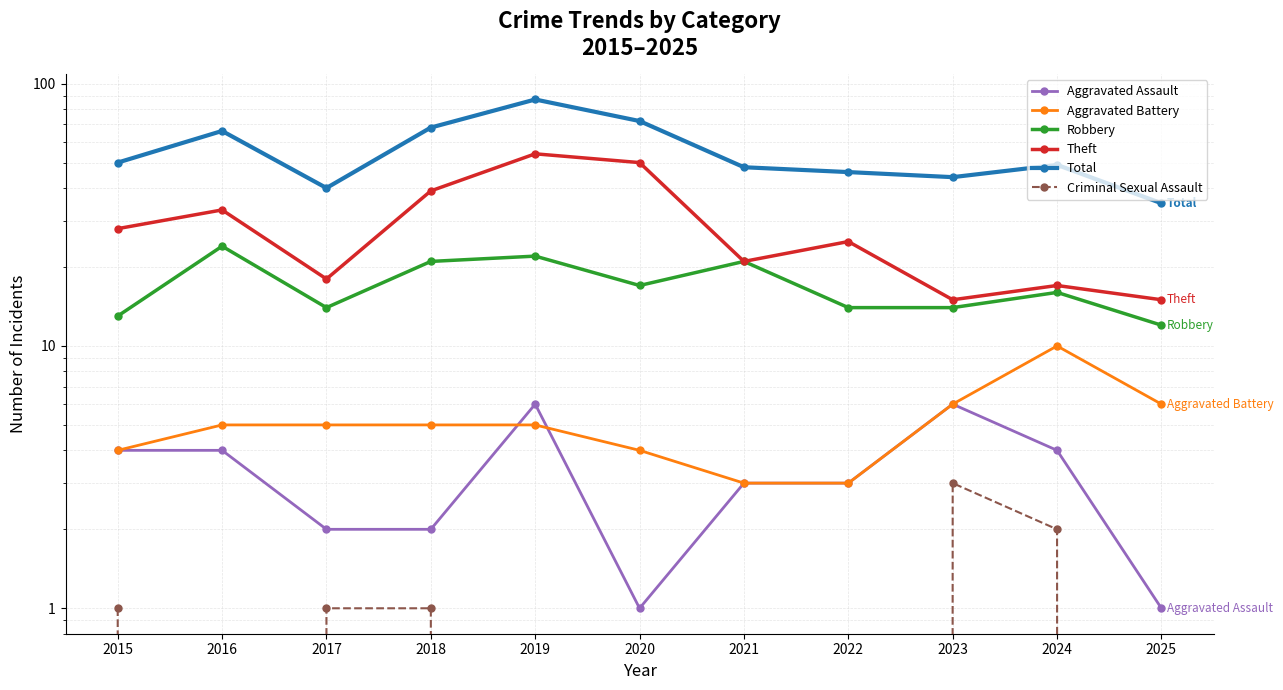

What is the average value of the Robbery series?

17